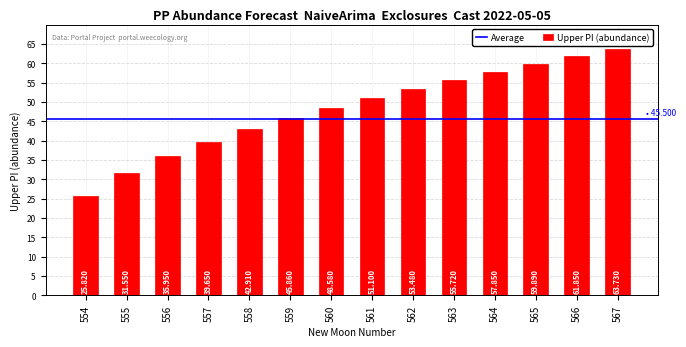

What is the greatest value displayed?

63.7